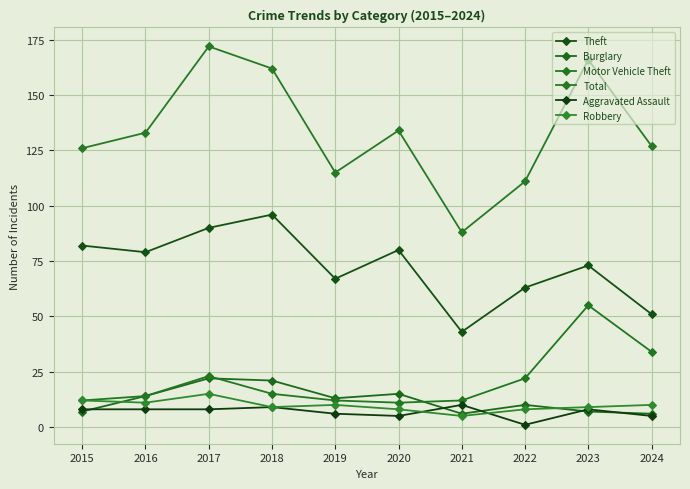

Between 2017 and 2018, which series saw the biggest shift?

Total